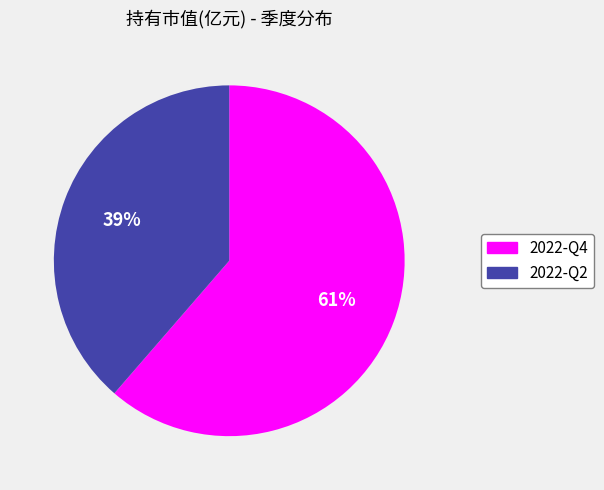

Rank the categories by value from highest to lowest.

2022-Q4, 2022-Q2